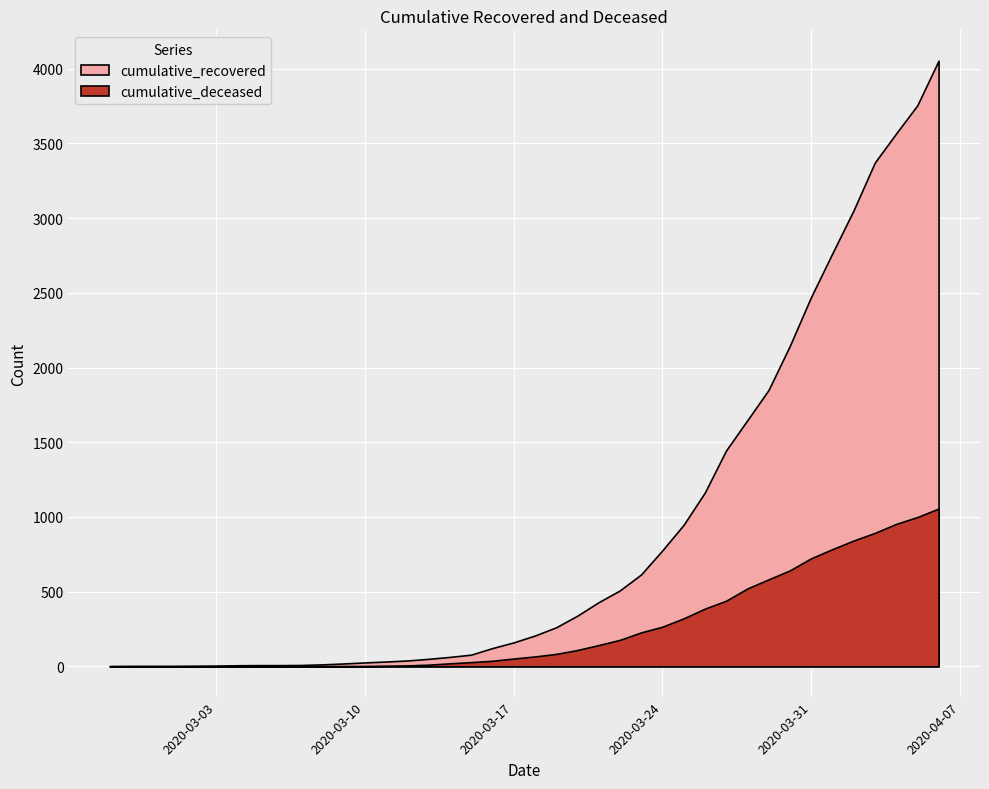

What is the difference between the highest and lowest values at 2020-04-04?

2613